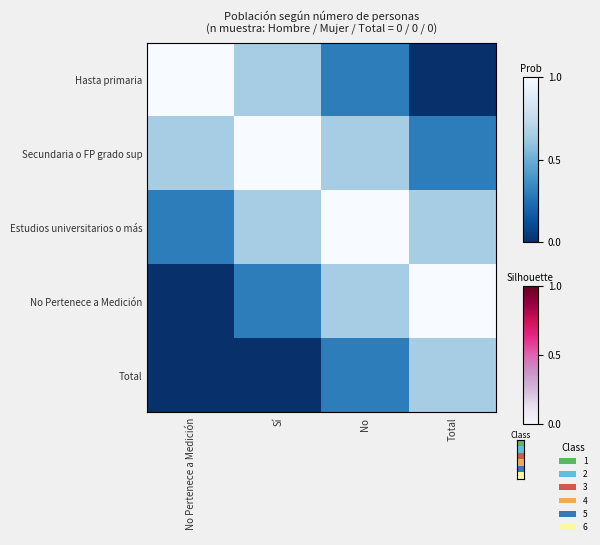

At which category does the chart reach its minimum across all series?

Total